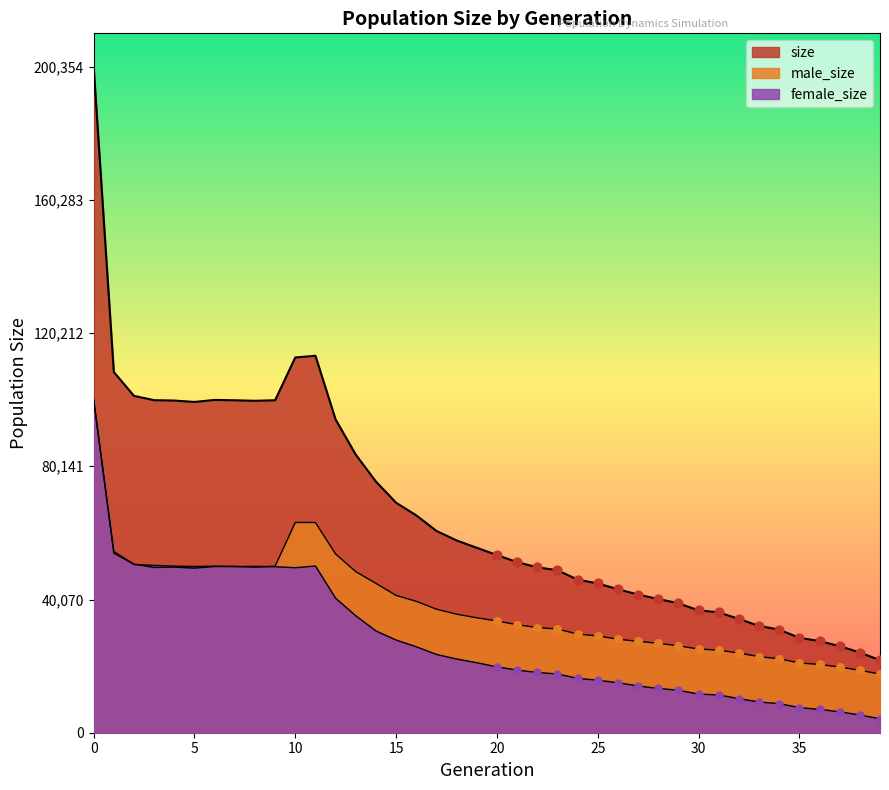

What are all the series names shown in the legend?

size, male_size, female_size